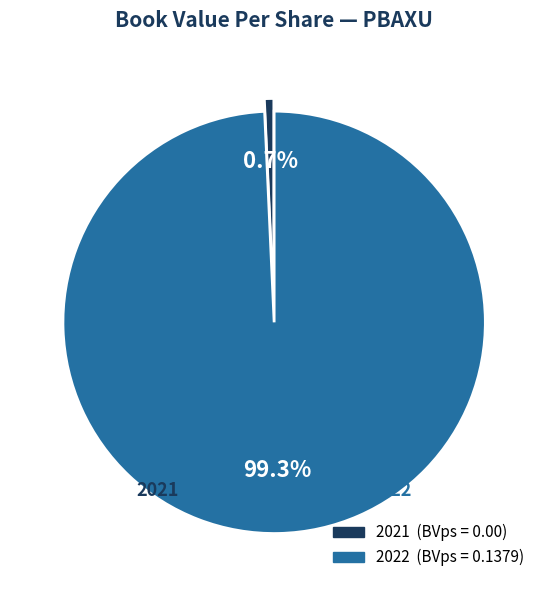

To the nearest percent, what is the difference between the largest and smallest slice percentages?

99%